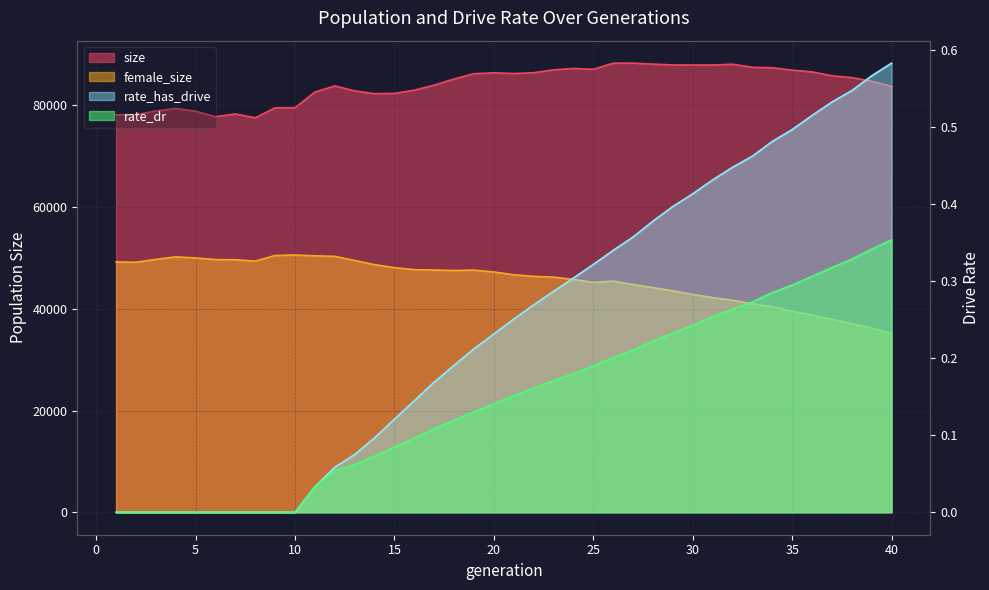

Which has a higher value, 6 or 7?

7